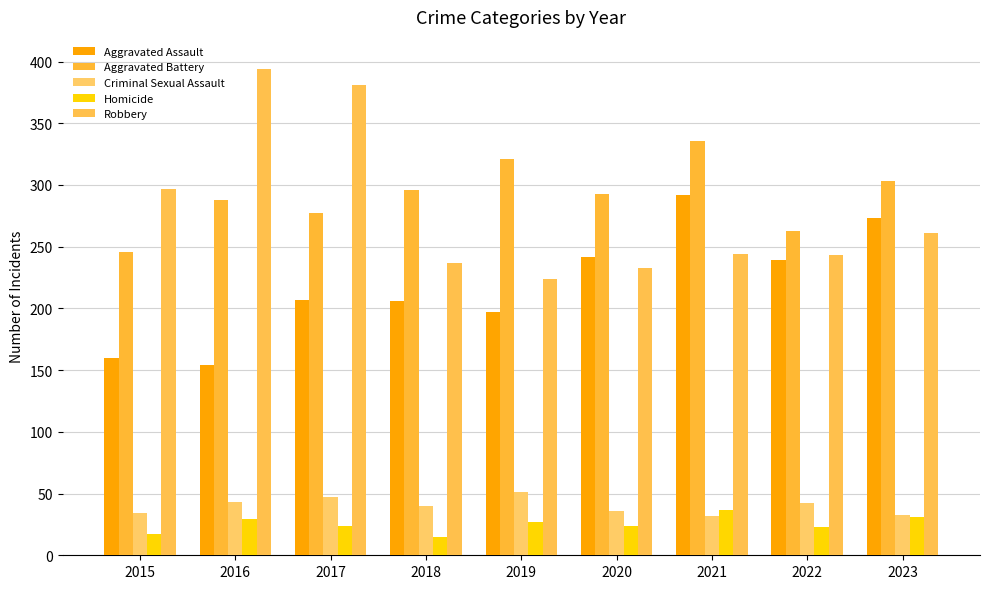

How many bars are there in each group?

5